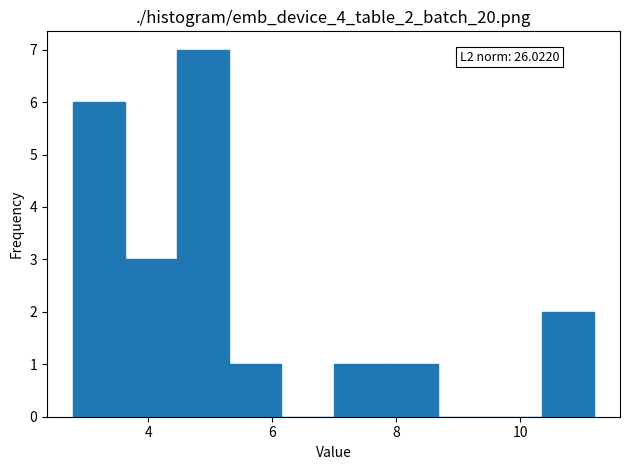

Over which range of the x-axis is the bar tallest?

4.4 to 5.4